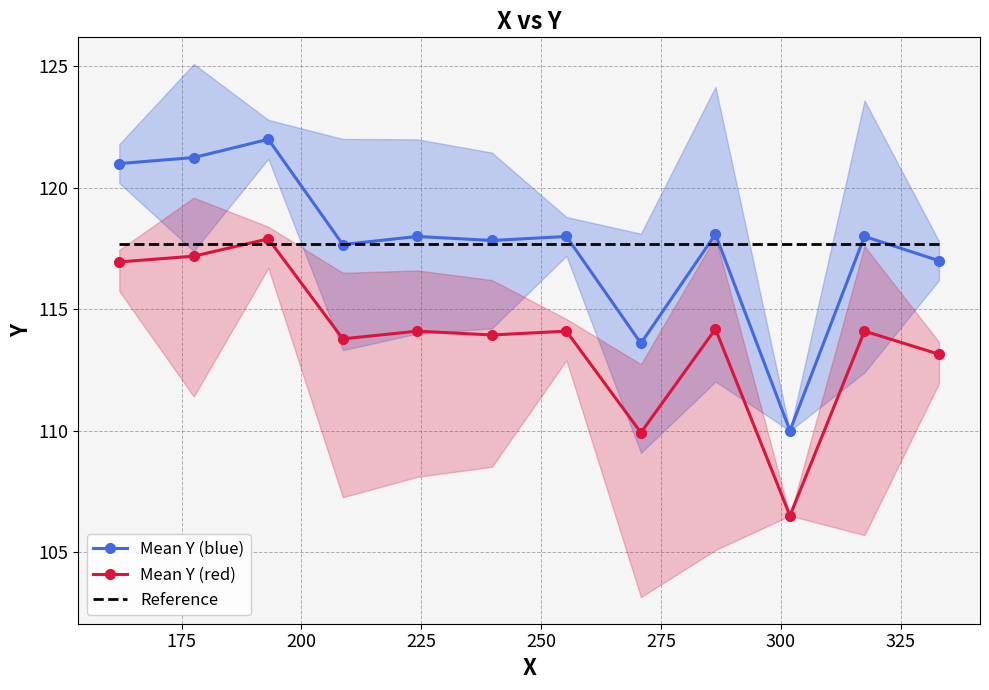

True or false: Mean Y (blue) and Mean Y (red) cross at least once.

False